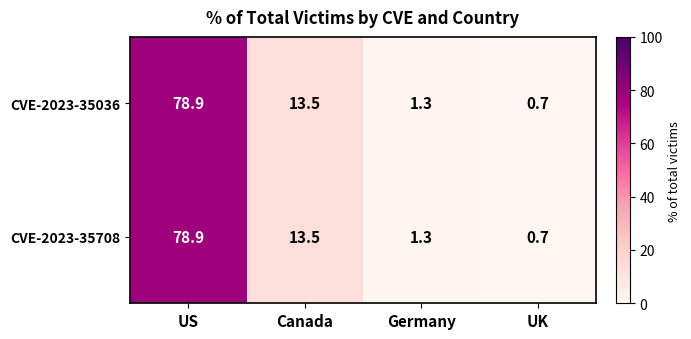

How many categories are shown in the chart?

4